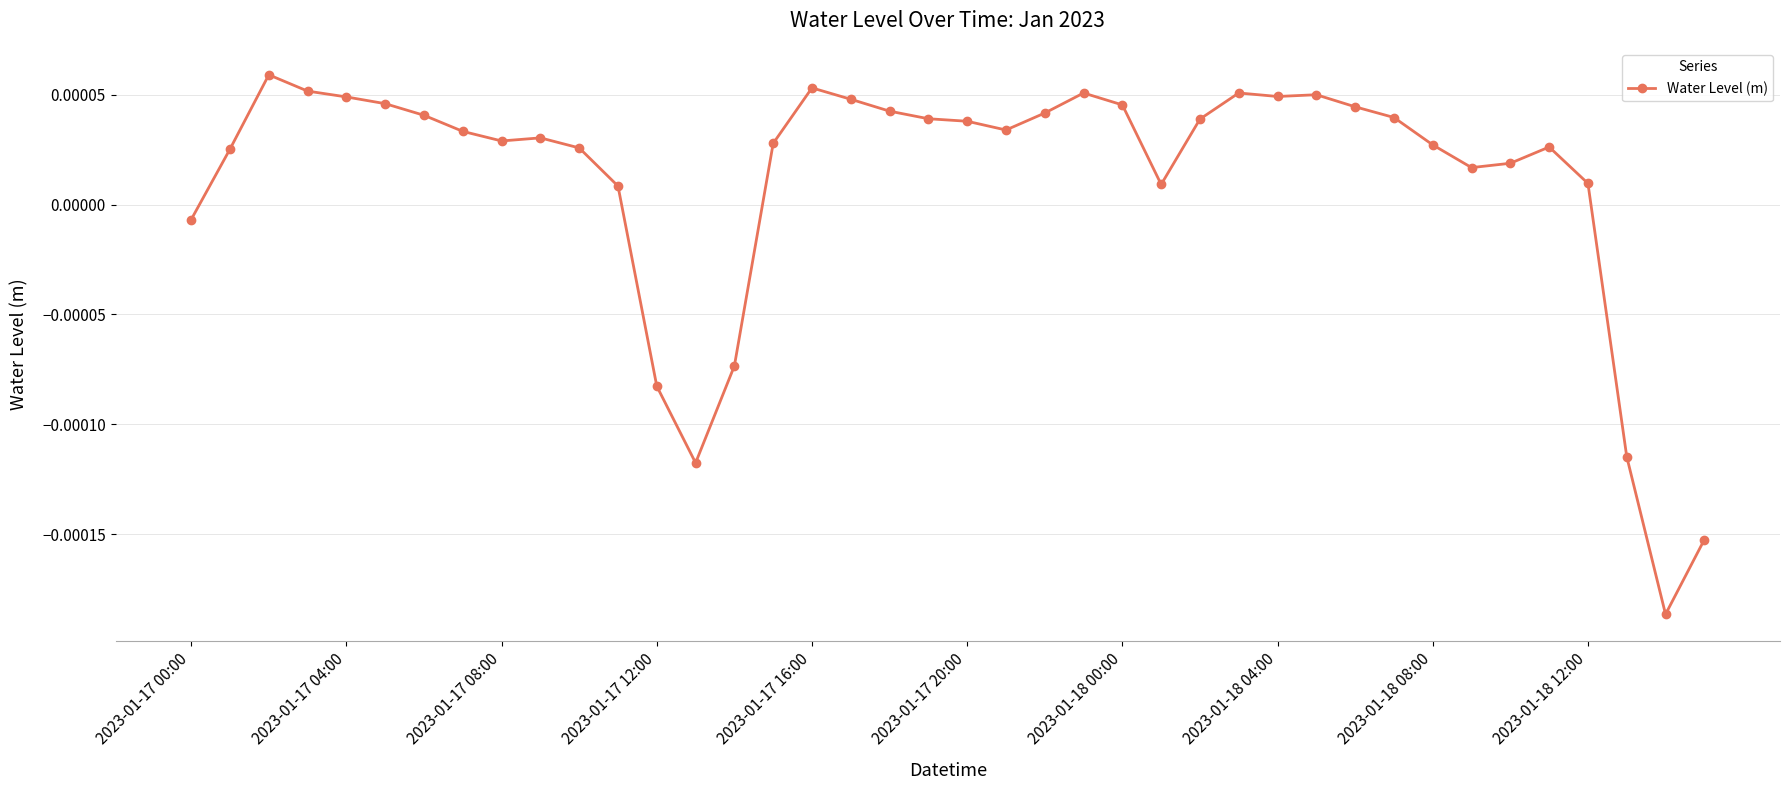

True or false: the data has more than 2 interior local peaks.

True